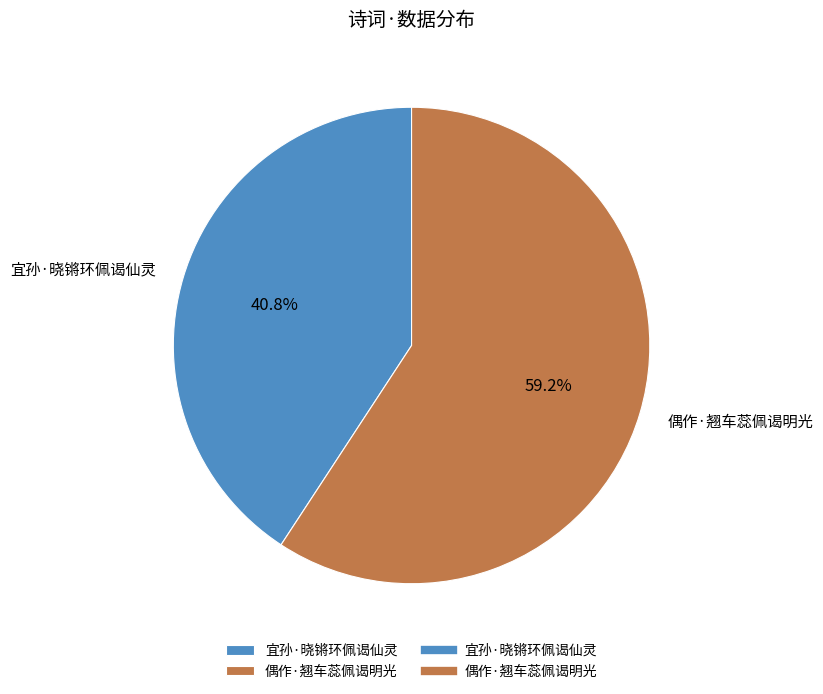

Does 宜孙·晓锵环佩谒仙灵 represent more than half of the total?

No